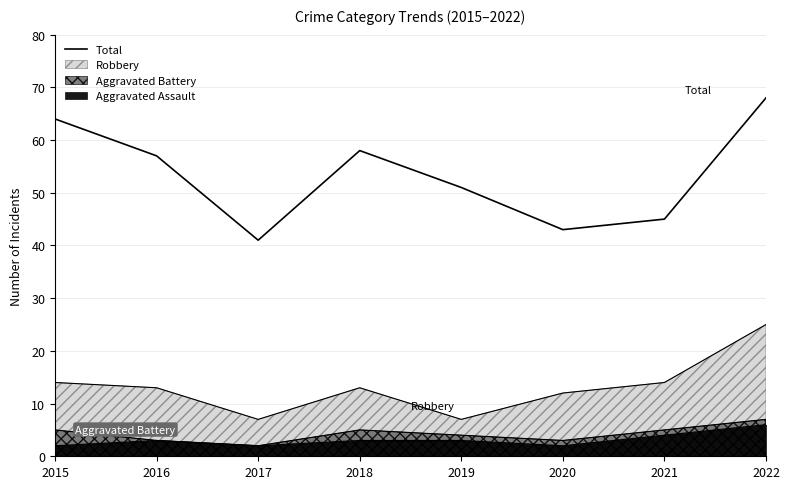

What is the change in value from 2018 to 2020?

-15